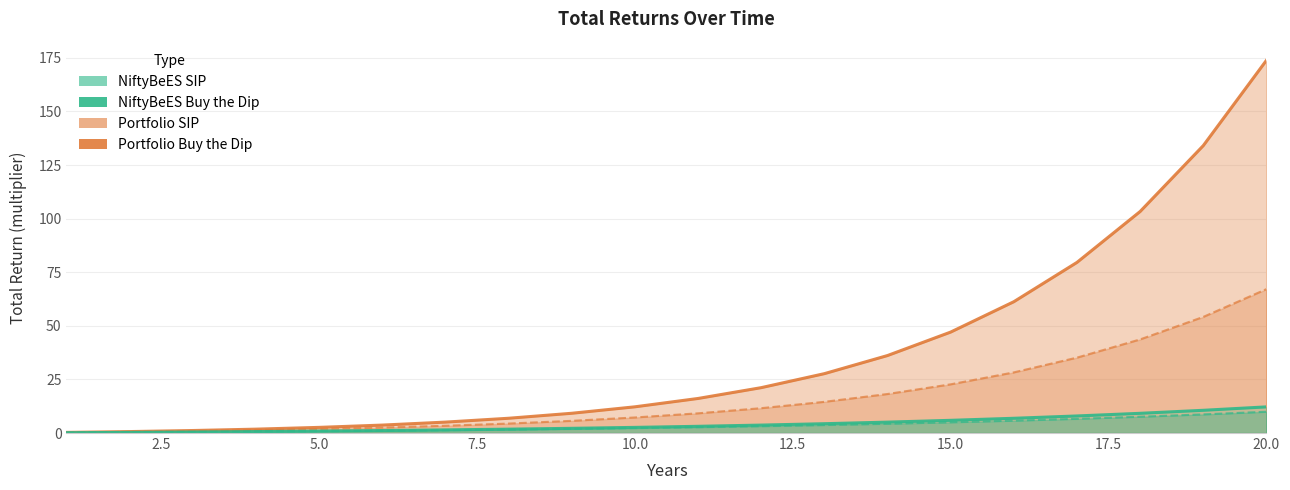

Is the value of Portfolio Buy the Dip at 13 greater than the value of NiftyBeES SIP at 19?

Yes